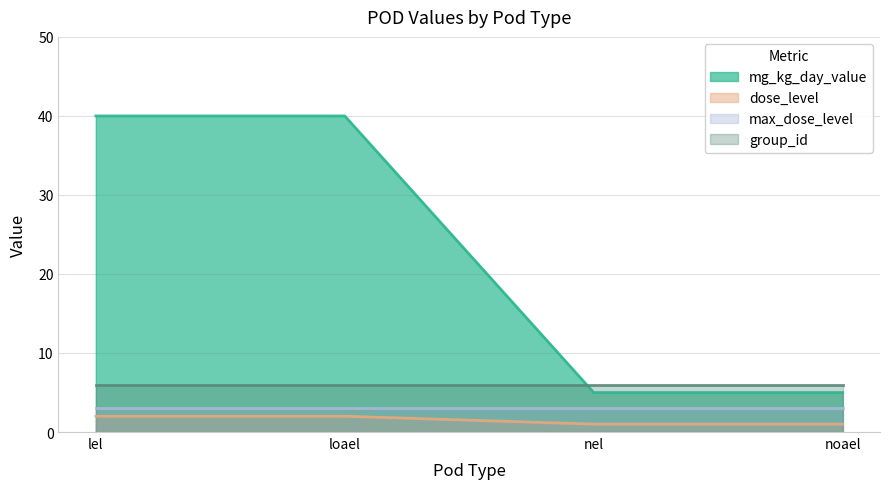

What is the minimum value shown in the chart?

1